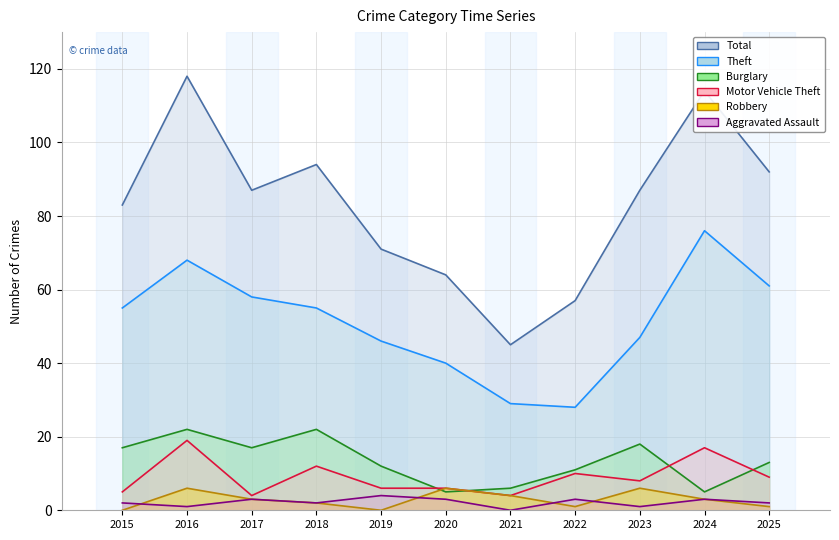

At which label is Theft closest to 52?

2015